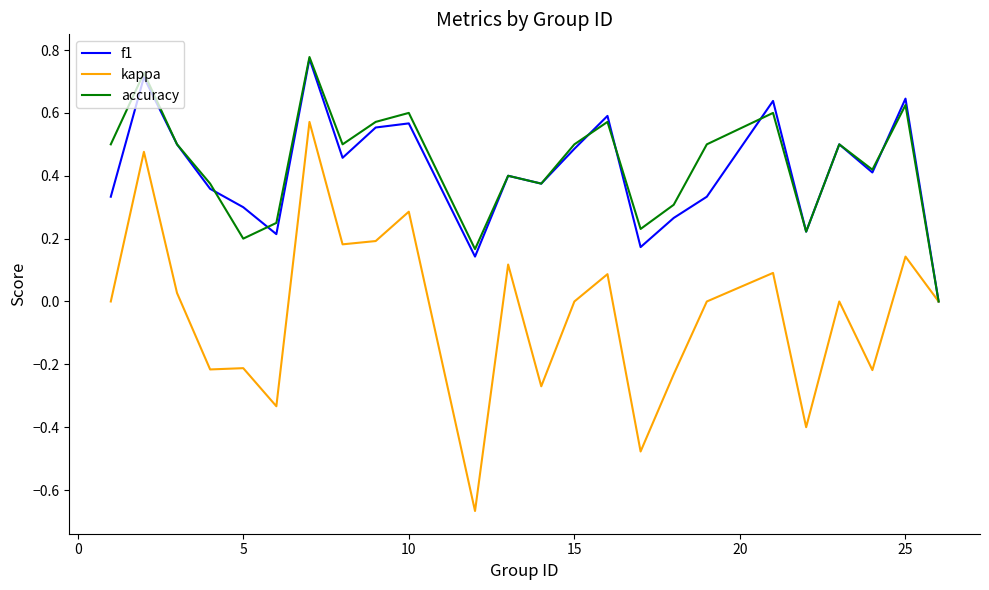

Which series has the widest spread of values?

kappa